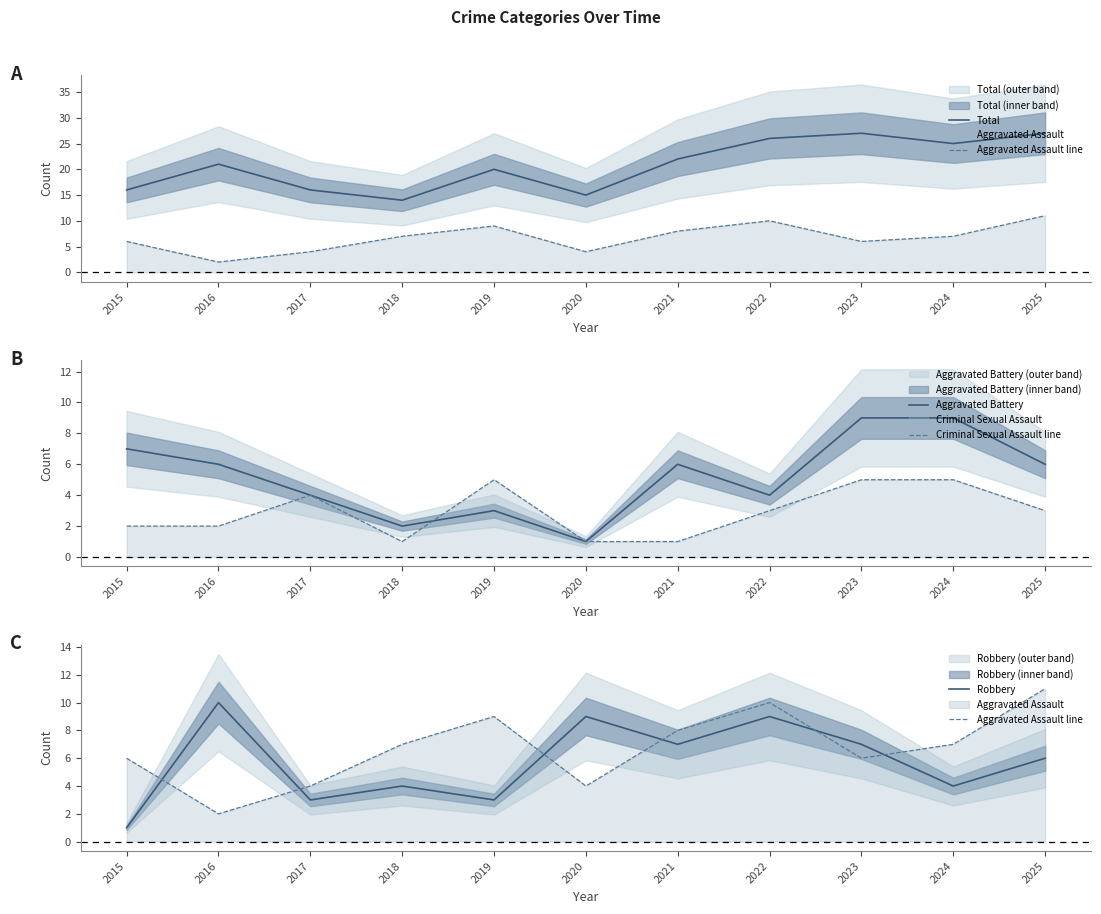

List the series in order of their peak value, lowest first.

Criminal Sexual Assault line, Aggravated Battery, Robbery, Aggravated Assault line, Total